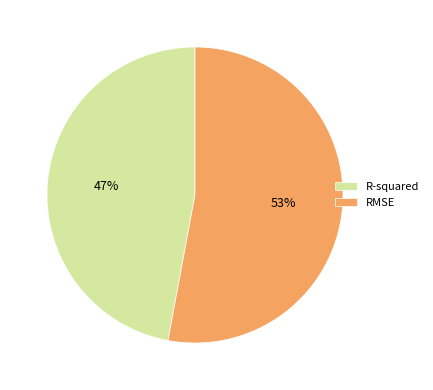

Which slice is the smallest?

R-squared